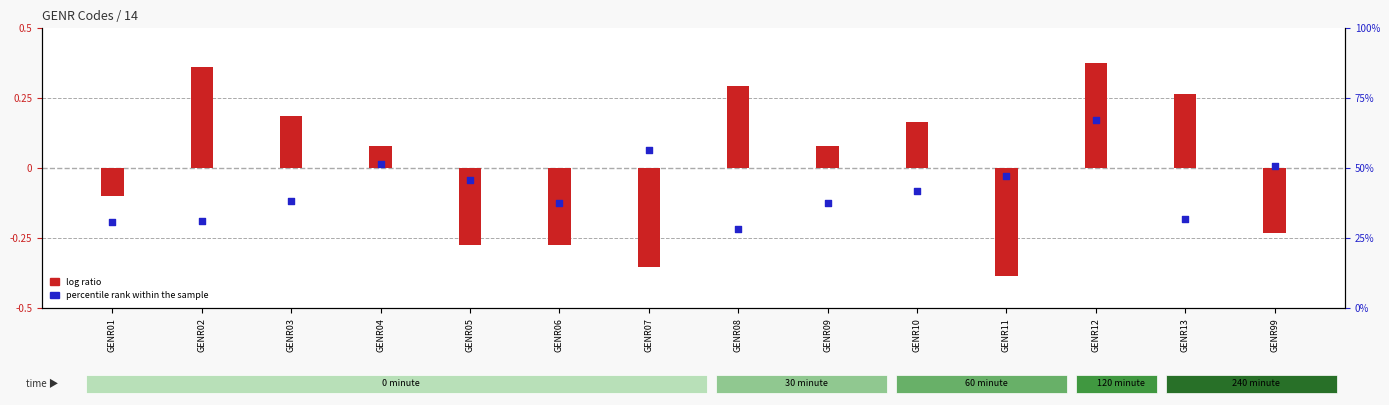

Is the value of percentile rank within the sample at GENR05 greater than the value of log ratio at GENR09?

No